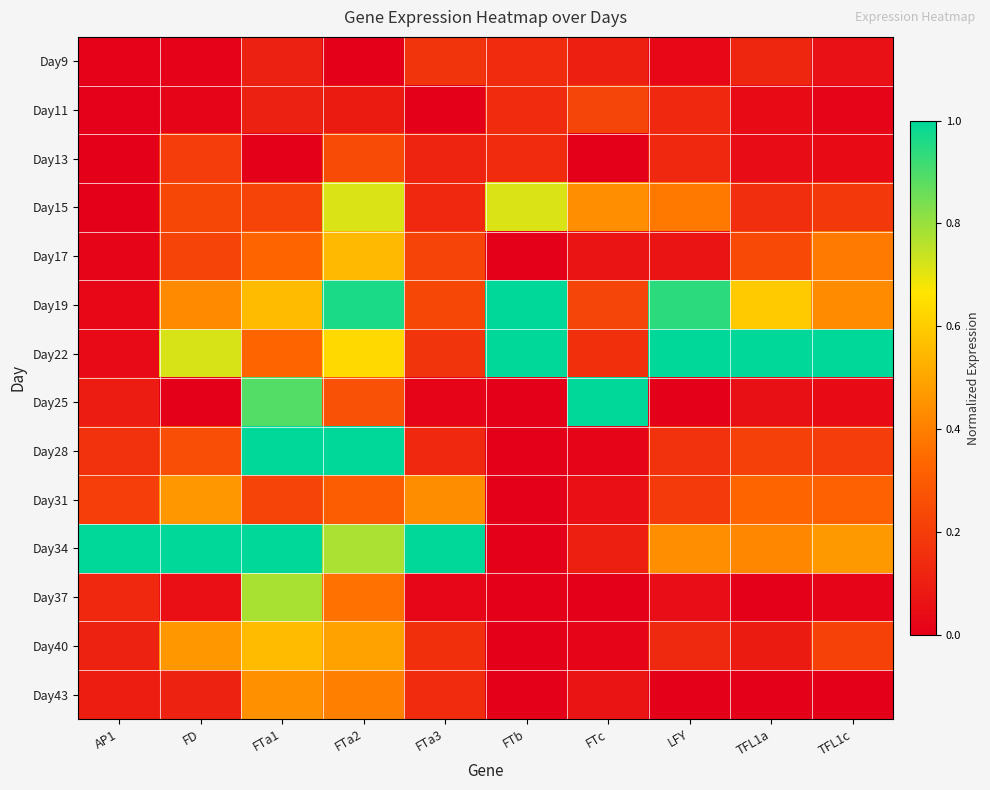

At FTc, list the series in order from smallest to largest.

Day13, Day37, Day28, Day40, Day31, Day17, Day43, Day9, Day34, Day22, Day11, Day19, Day15, Day25